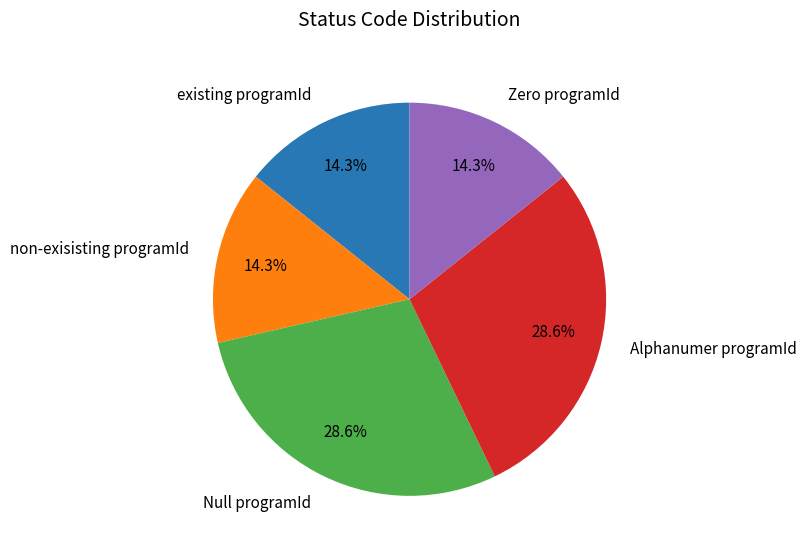

Does Alphanumer programId represent more than half of the total?

No